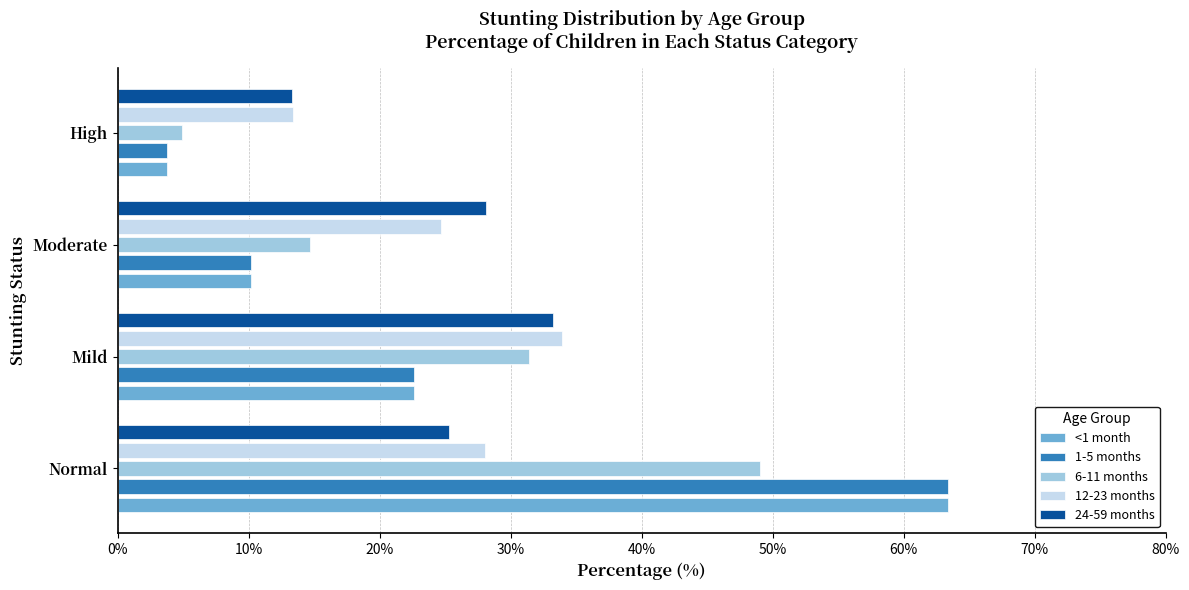

Which series changed the most between Mild and Moderate?

6-11 months